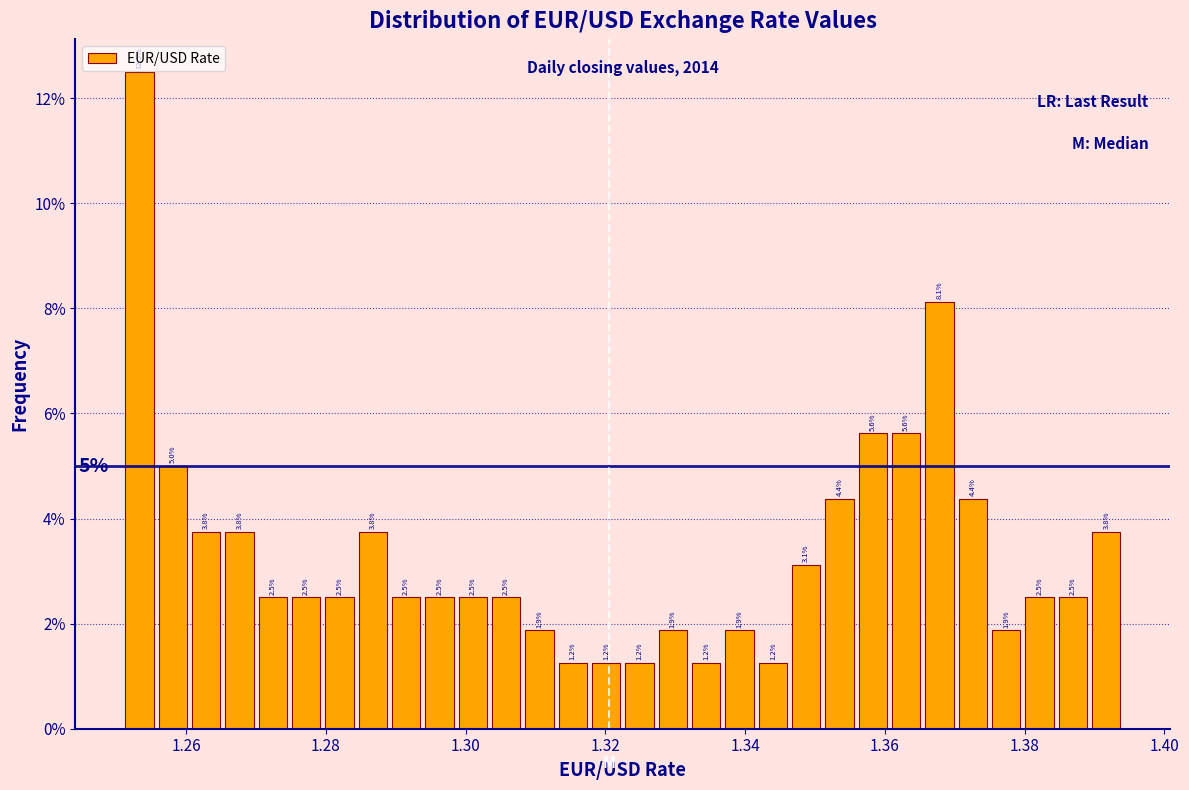

Read against the x-axis, roughly where is the centre of the tallest bar?

1.254